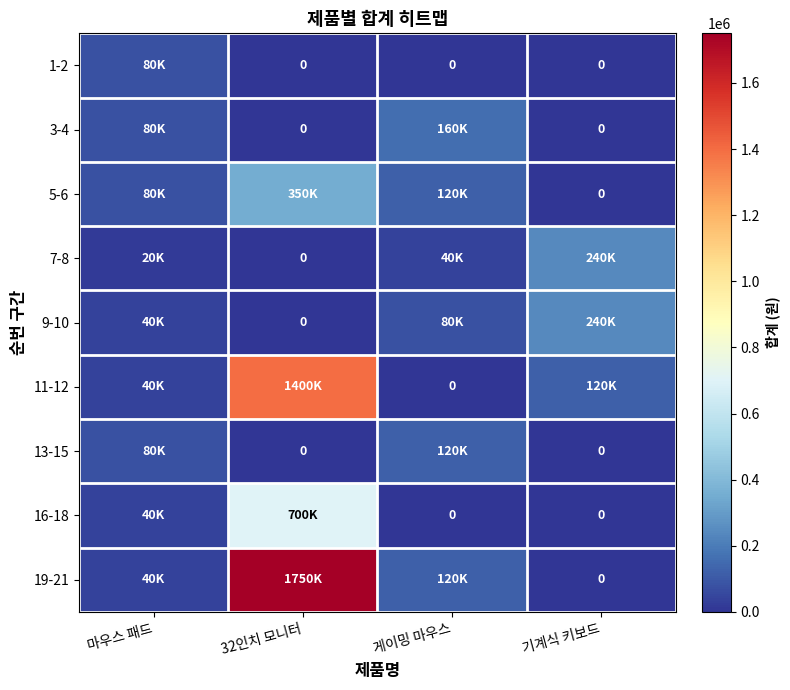

What is the difference between the maximum and minimum values in the 7-8 series?

240000